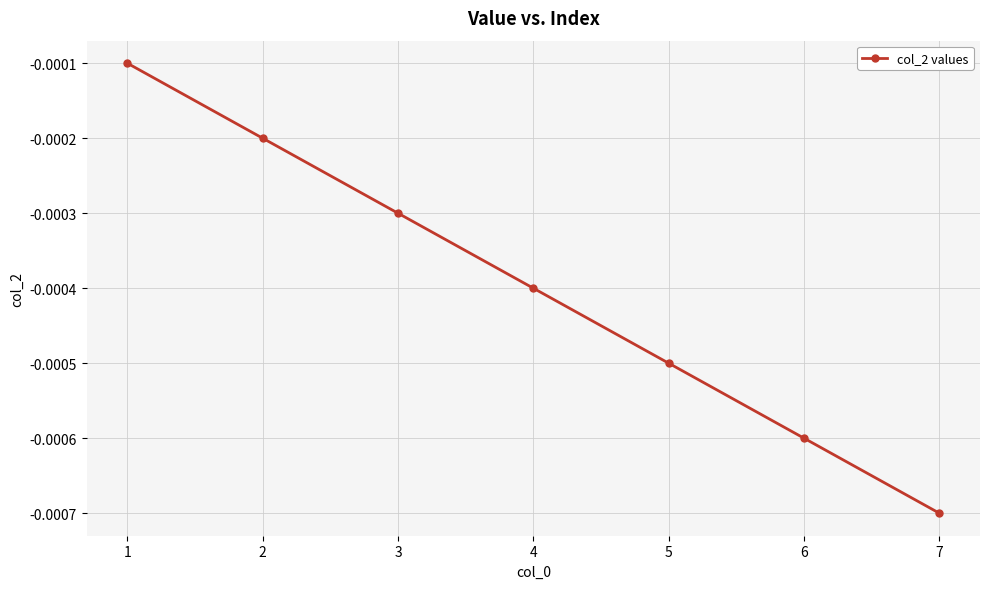

Which category has the lowest value across all series?

7